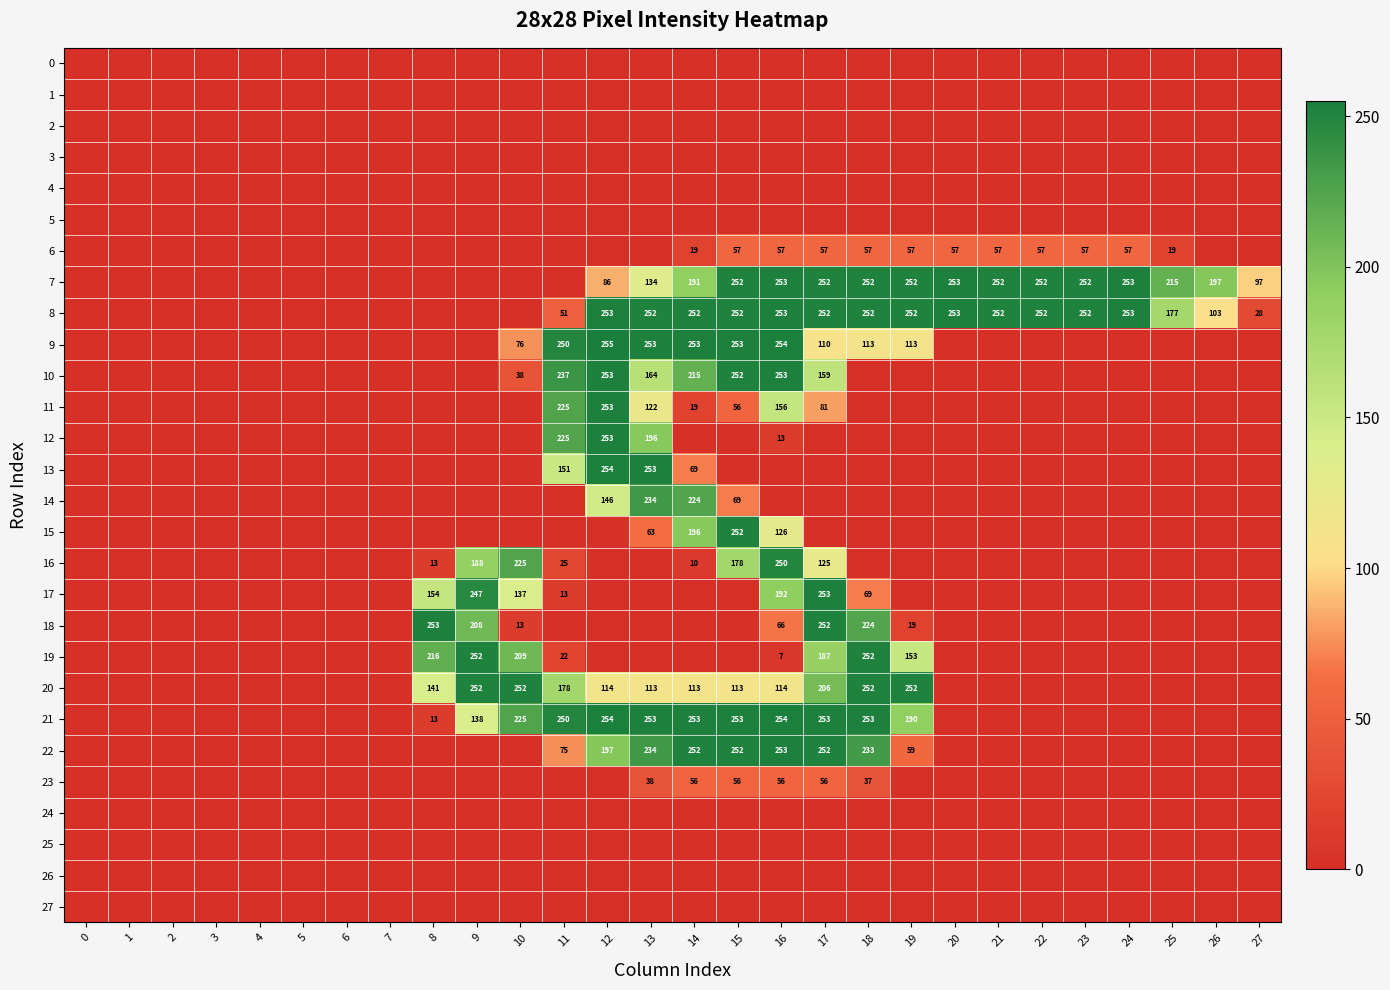

Between 16 and 22, which series saw the biggest shift?

row_9